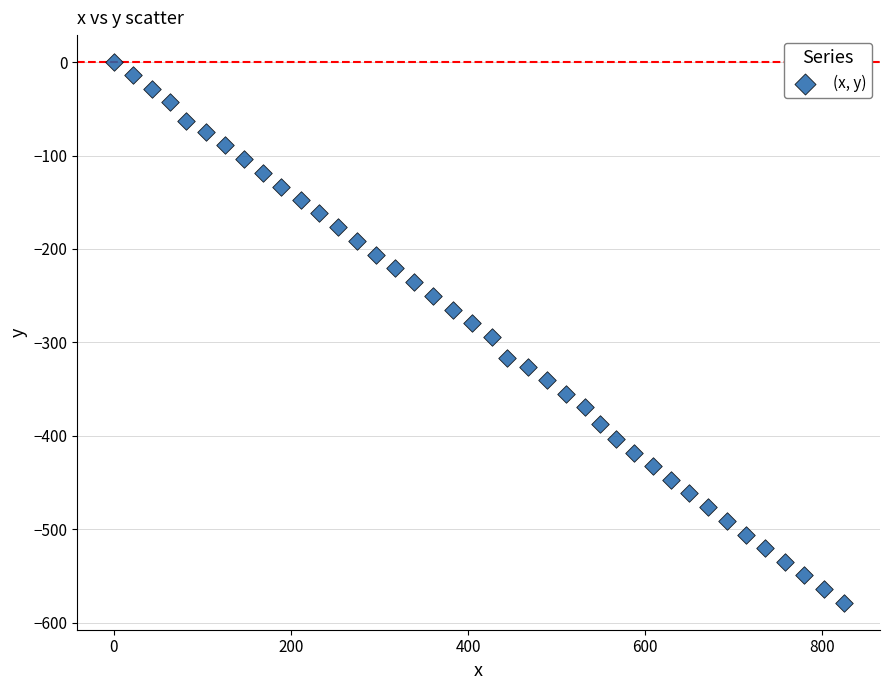

What is the range of X values (max minus min)?

824.0